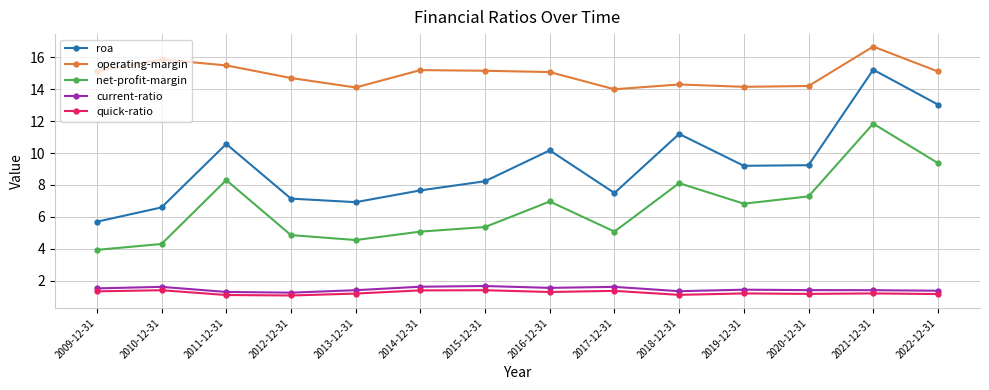

How many values in the roa series exceed 9?

7